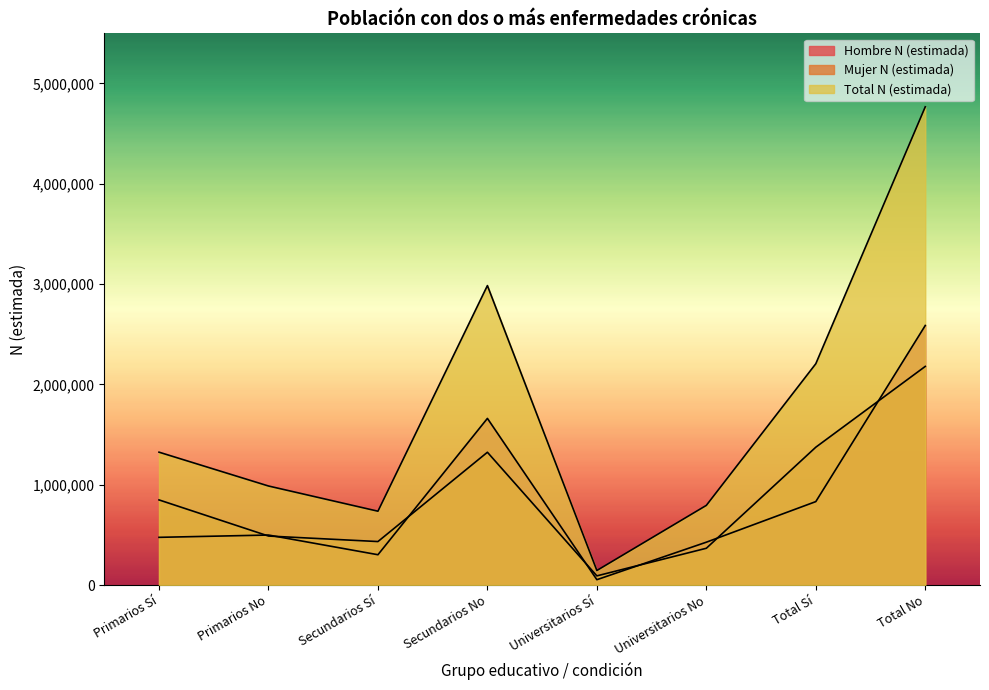

At which label does Hombre N (estimada) reach its peak?

Total No